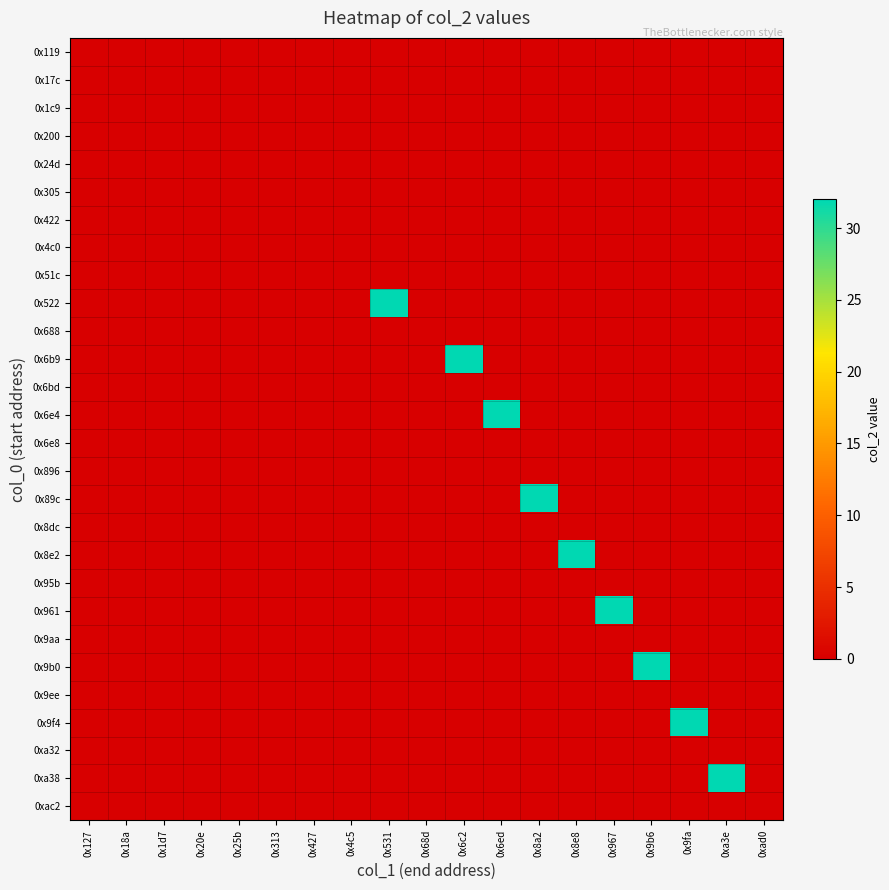

Which series has the largest range (max minus min)?

0x522